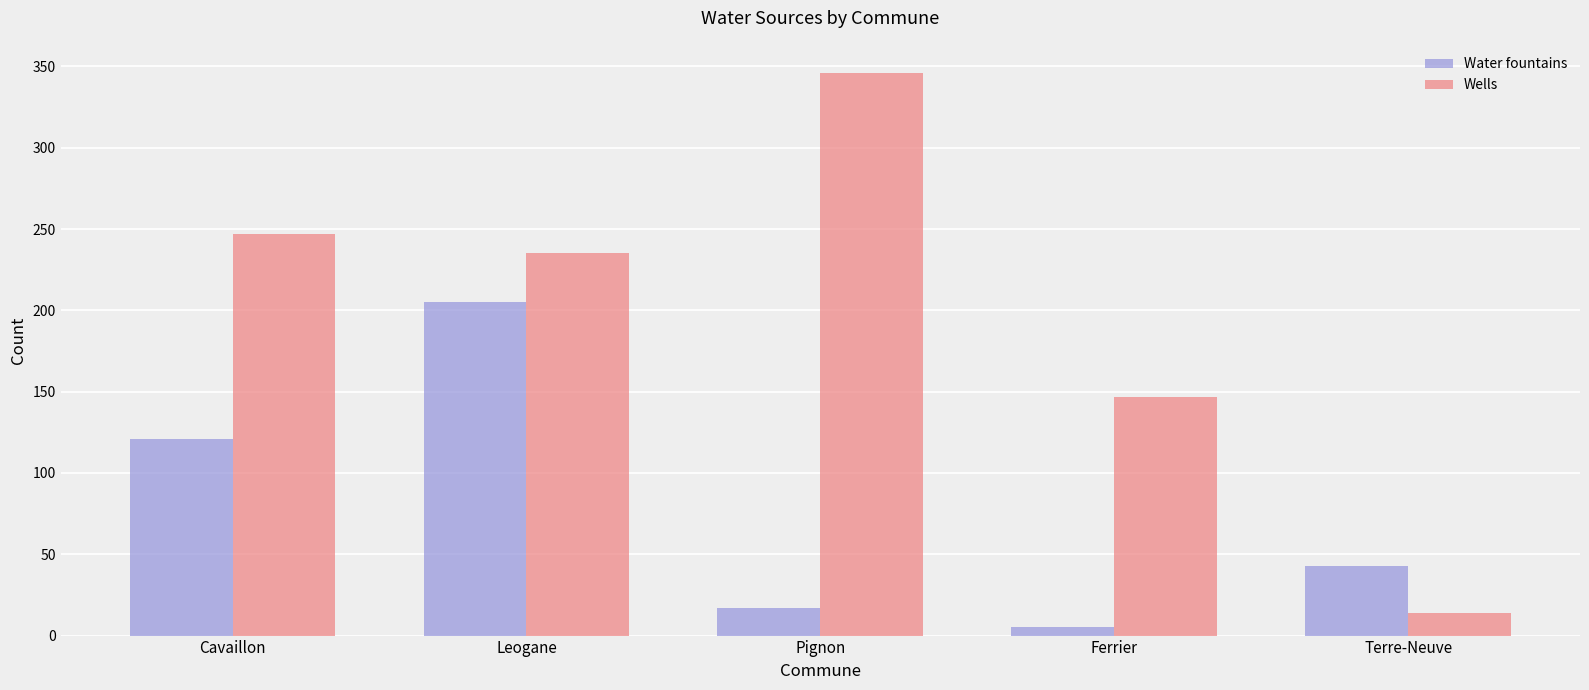

What is the label of the 1st bar from the left?

Cavaillon